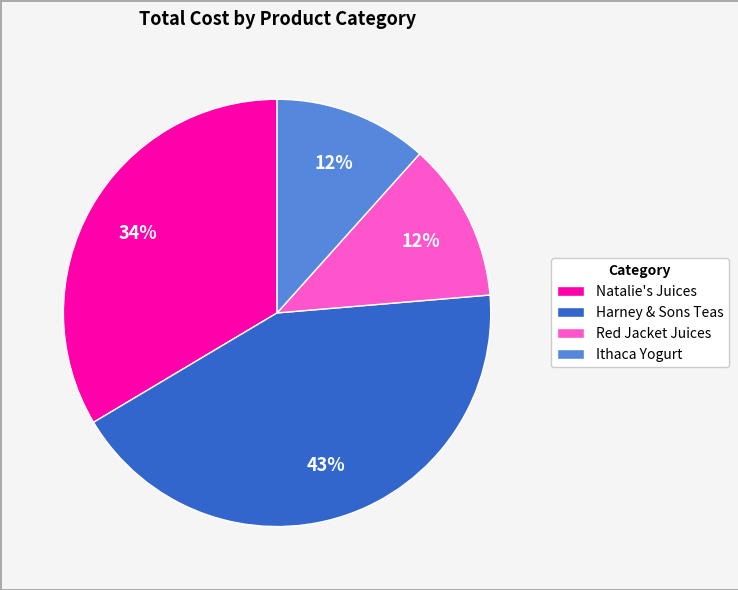

How many segments does this pie chart have?

4